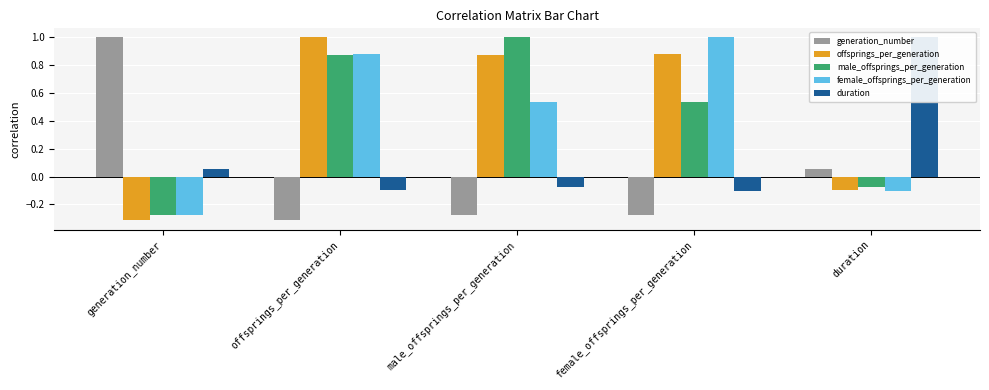

How many groups of bars are there?

5